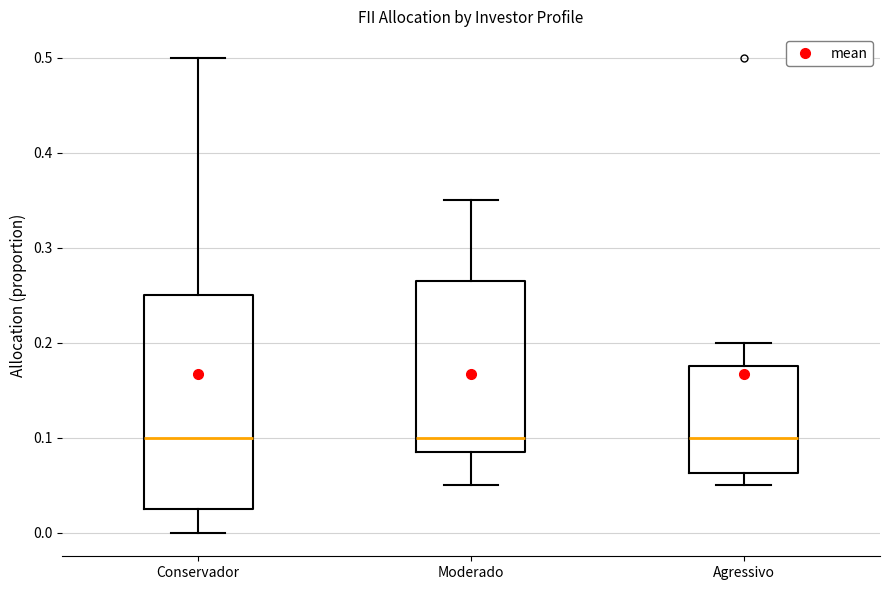

Reading left to right, read every box against the y-axis: the position of its median line, the range the box covers, and the ends of its whiskers. The values are not printed on the chart, so give them approximately, as read against the axis.

Conservador: median 0.10, box 0.03 to 0.25, whiskers 0.00 to 0.50
Moderado: median 0.10, box 0.09 to 0.27, whiskers 0.05 to 0.35
Agressivo: median 0.10, box 0.06 to 0.18, whiskers 0.05 to 0.20